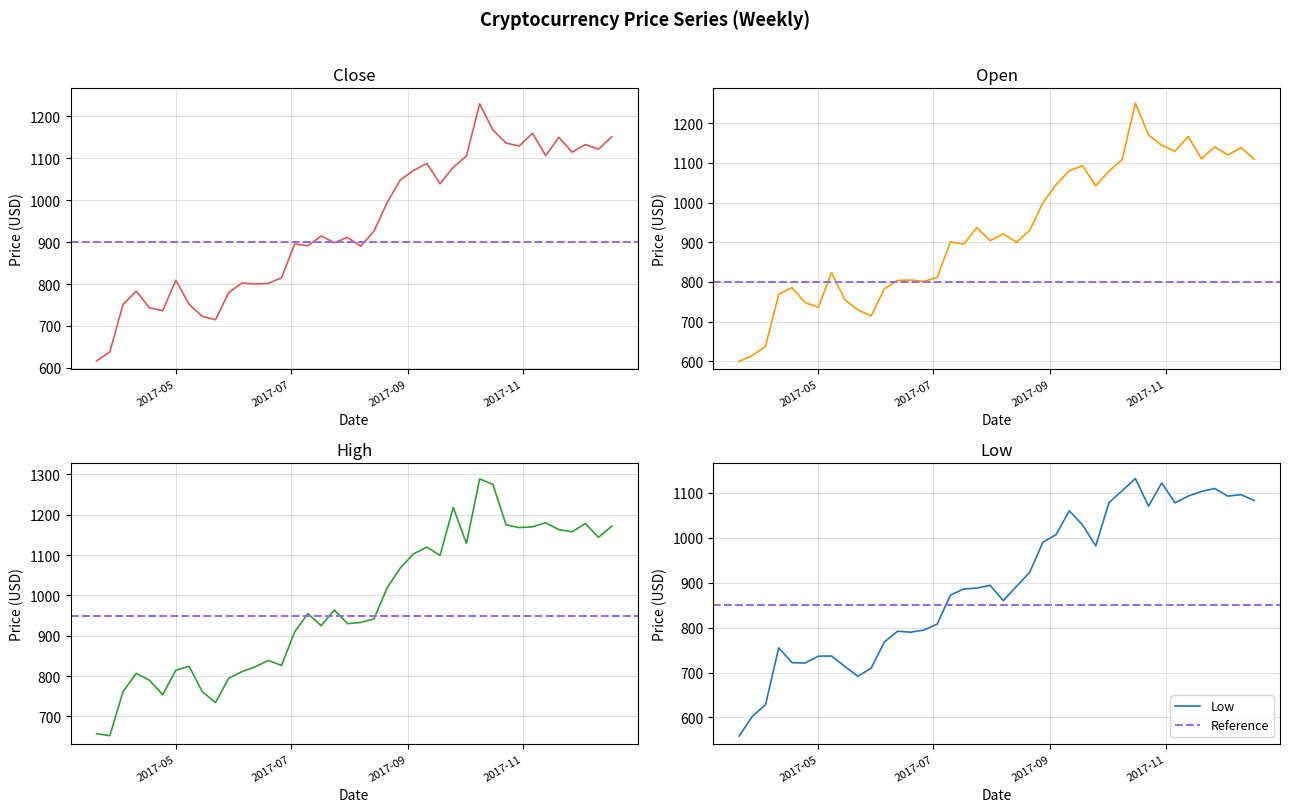

How many values in the Close series exceed 914?

20